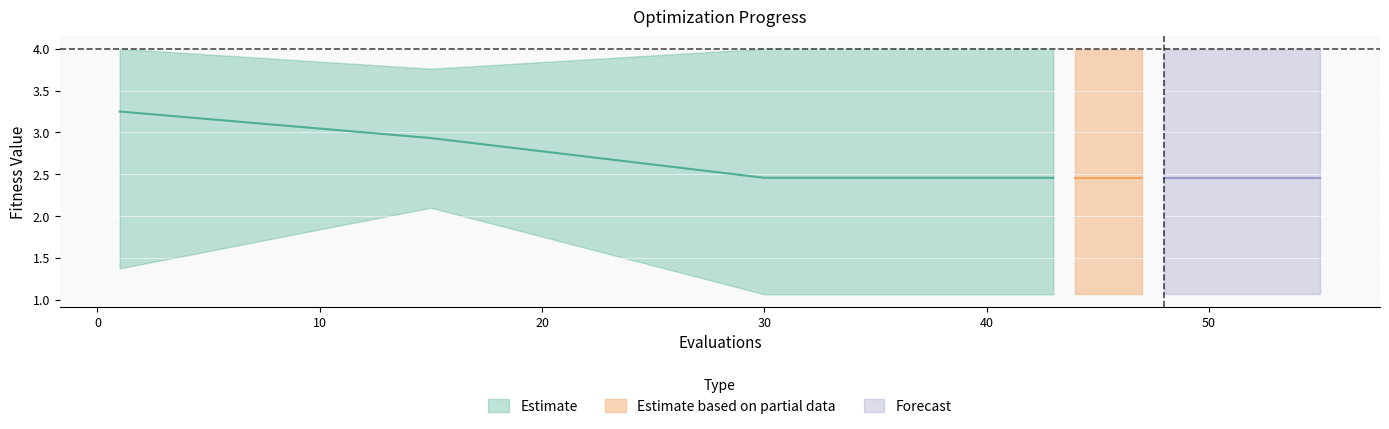

Reading right to left, extract all data points from this chart.

mean: 19=2.5	18=2.5	17=2.5	16=2.5	15=2.5	14=2.5	13=2.5	12=2.5	11=2.5	10=2.5	9=2.5	8=2.5	7=2.5	6=2.5	5=2.5	4=2.5	3=2.5	2=2.5	1=2.9	0=3.3
best: 19=1.1	18=1.1	17=1.1	16=1.1	15=1.1	14=1.1	13=1.1	12=1.1	11=1.1	10=1.1	9=1.1	8=1.1	7=1.1	6=1.1	5=1.1	4=1.1	3=1.1	2=1.1	1=2.1	0=1.4
worst: 19=4.0	18=4.0	17=4.0	16=4.0	15=4.0	14=4.0	13=4.0	12=4.0	11=4.0	10=4.0	9=4.0	8=4.0	7=4.0	6=4.0	5=4.0	4=4.0	3=4.0	2=4.0	1=3.8	0=4.0